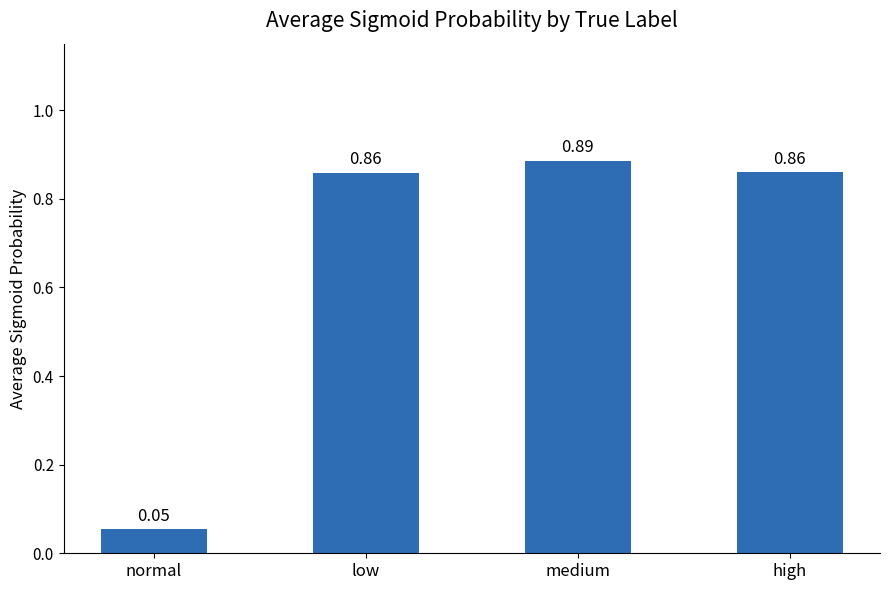

How many distinct data groups are displayed?

1